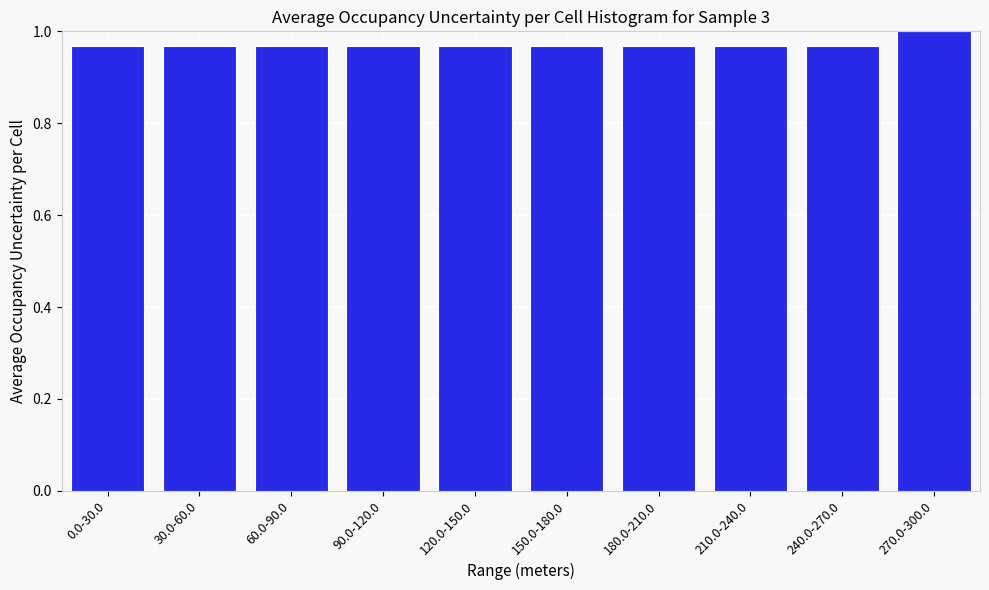

What is the sum of the values at 150.0-180.0 and 120.0-150.0?

1.9